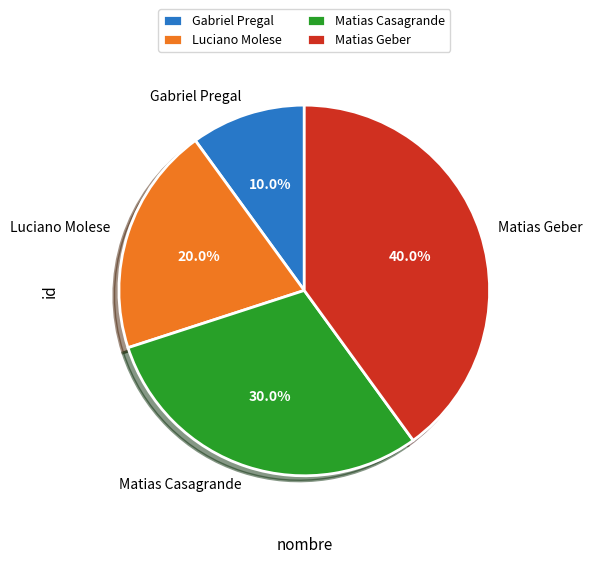

What percentage is NOT represented by Gabriel Pregal?

90.0%